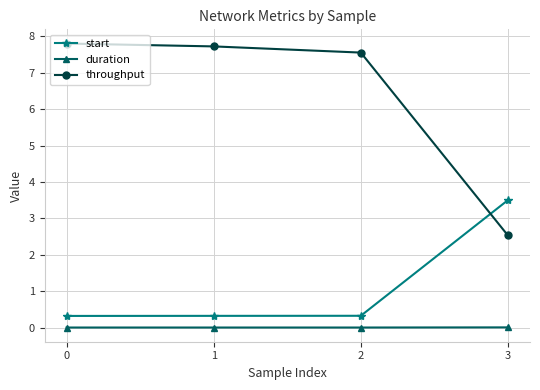

True or false: duration and throughput intersect in this chart.

False